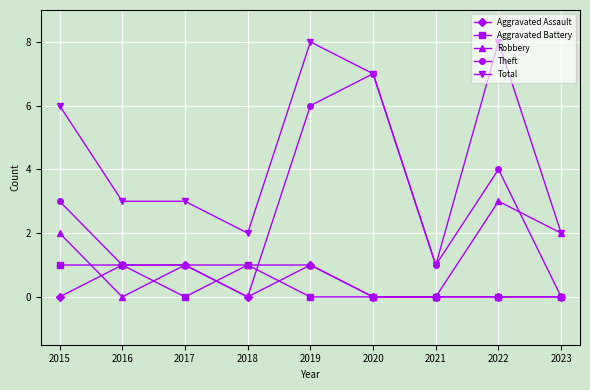

Between 2016 and 2021, which series saw the biggest shift?

Total